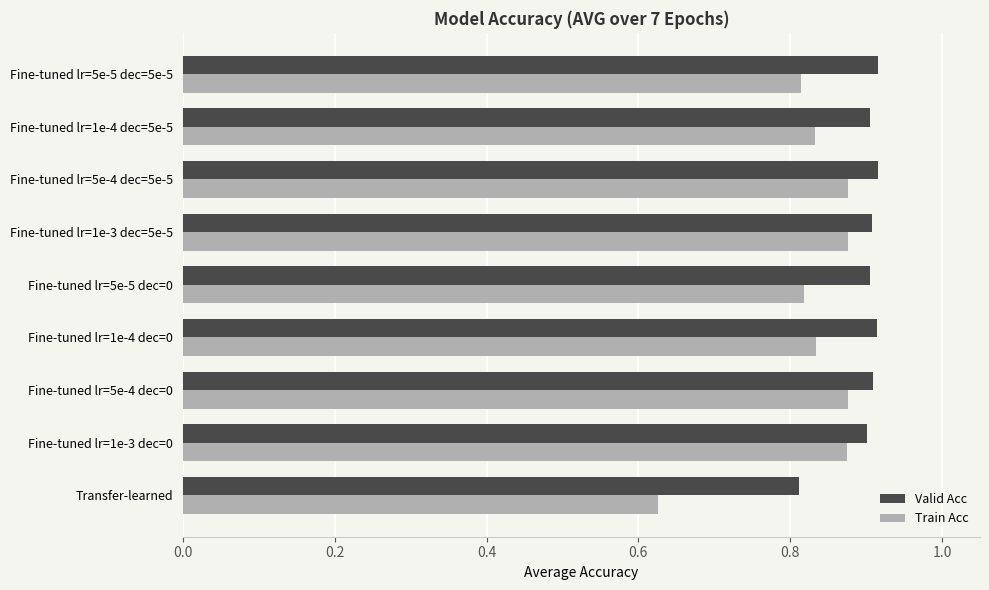

What is the total value across all series at Fine-tuned lr=5e-4 dec=5e-5?

1.8